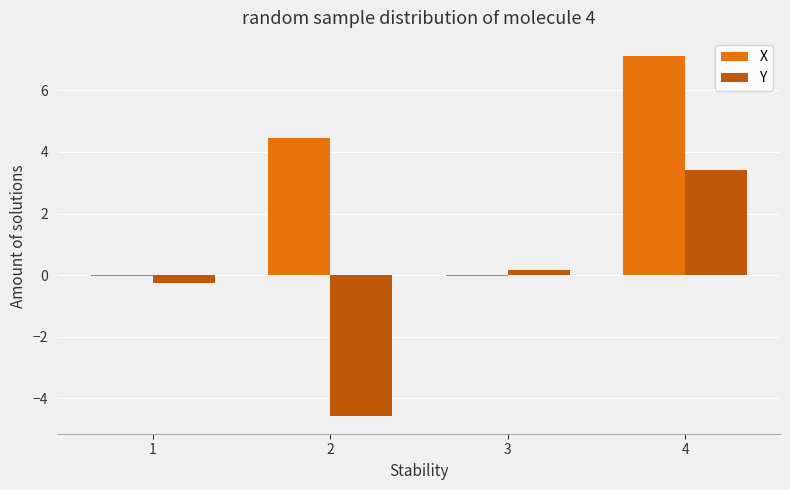

The value of X at 2 is 2.5. True or false?

False